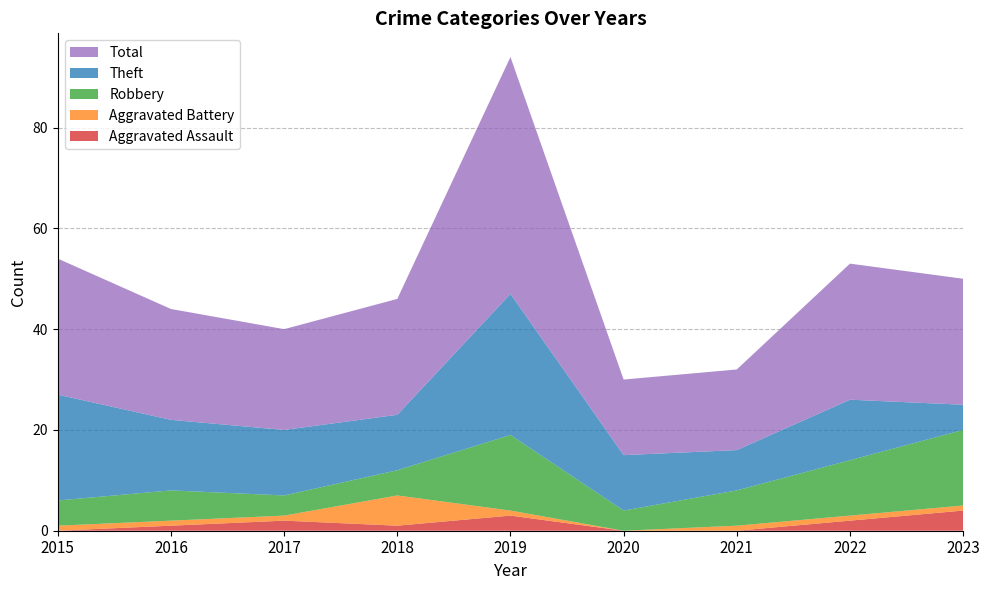

Reading left to right, what are all the values shown in this chart?

Aggravated Assault: 2015=0	2016=1	2017=2	2018=1	2019=3	2020=0	2021=0	2022=2	2023=4
Aggravated Battery: 2015=1	2016=1	2017=1	2018=6	2019=1	2020=0	2021=1	2022=1	2023=1
Robbery: 2015=5	2016=6	2017=4	2018=5	2019=15	2020=4	2021=7	2022=11	2023=15
Theft: 2015=21	2016=14	2017=13	2018=11	2019=28	2020=11	2021=8	2022=12	2023=5
Total: 2015=27	2016=22	2017=20	2018=23	2019=47	2020=15	2021=16	2022=27	2023=25